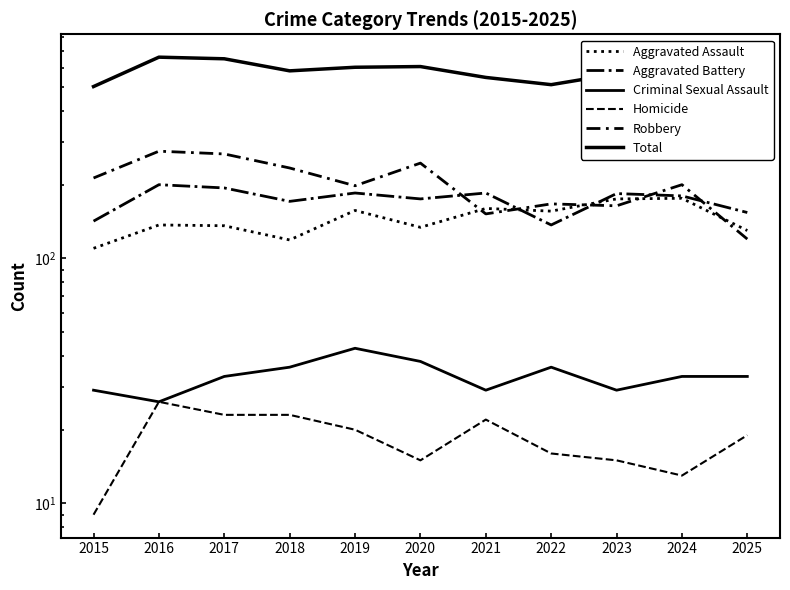

Where is the first local maximum for Homicide?

2016